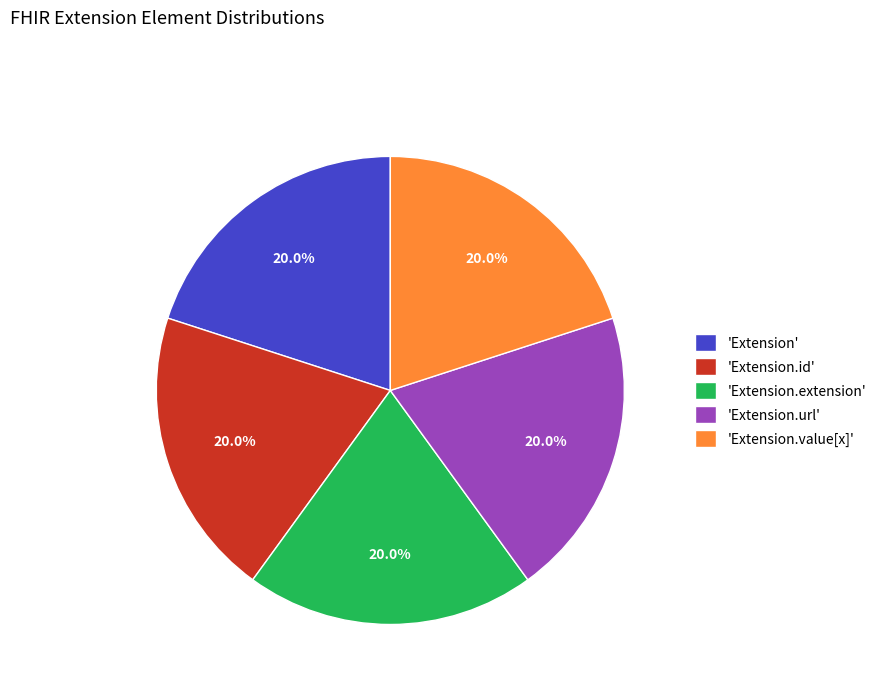

What is the ratio of the value at 'Extension.id' to the value at 'Extension.url'?

1.0